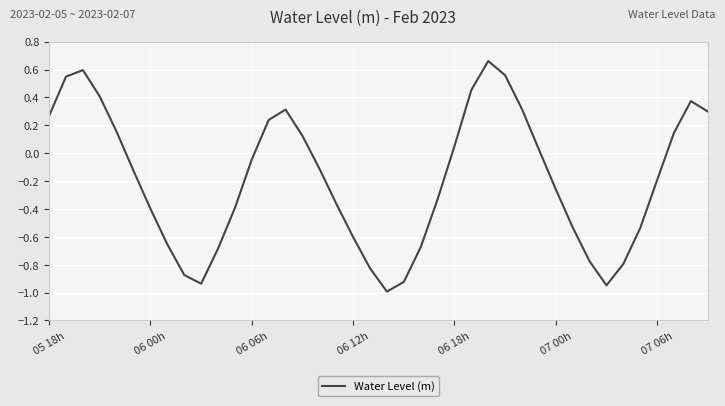

How many negative values are there?

23